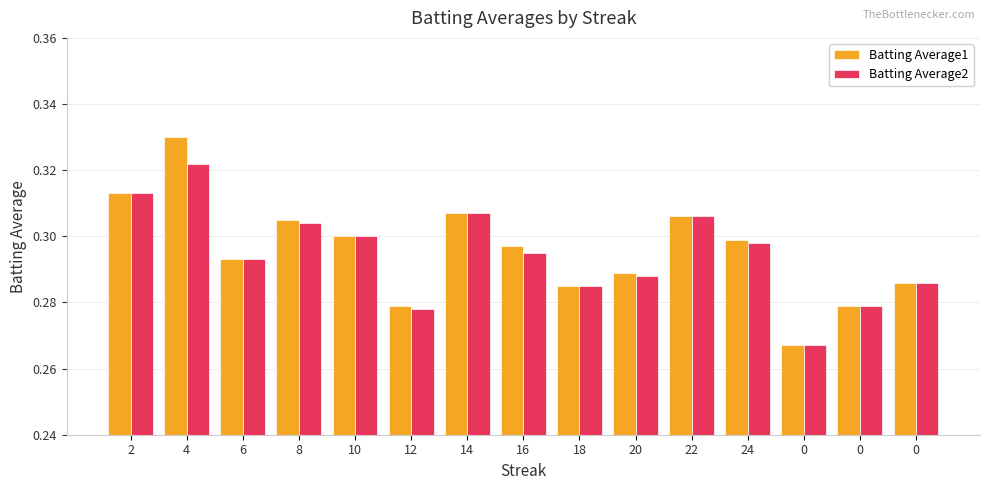

What are all the series names shown in the legend?

Batting Average1, Batting Average2